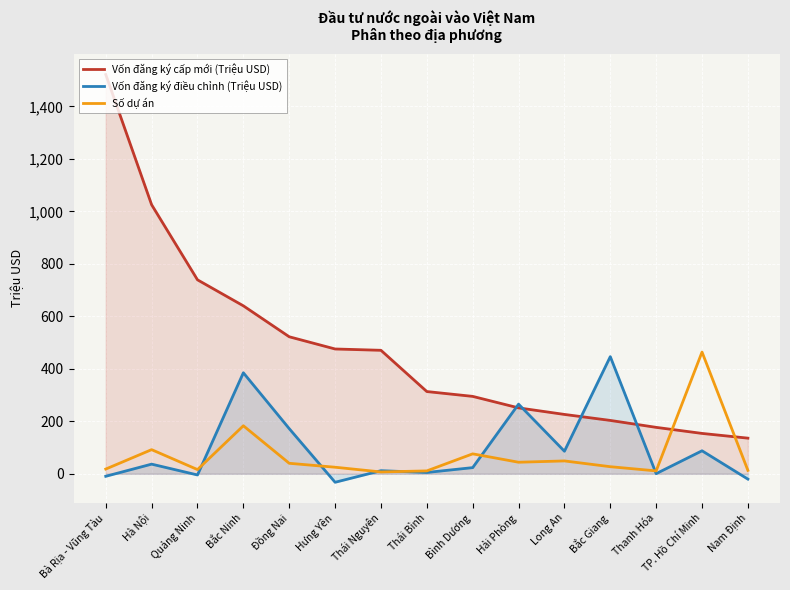

In Vốn đăng ký điều chỉnh (Triệu USD), how many points are lower than both neighbors (excluding endpoints)?

5